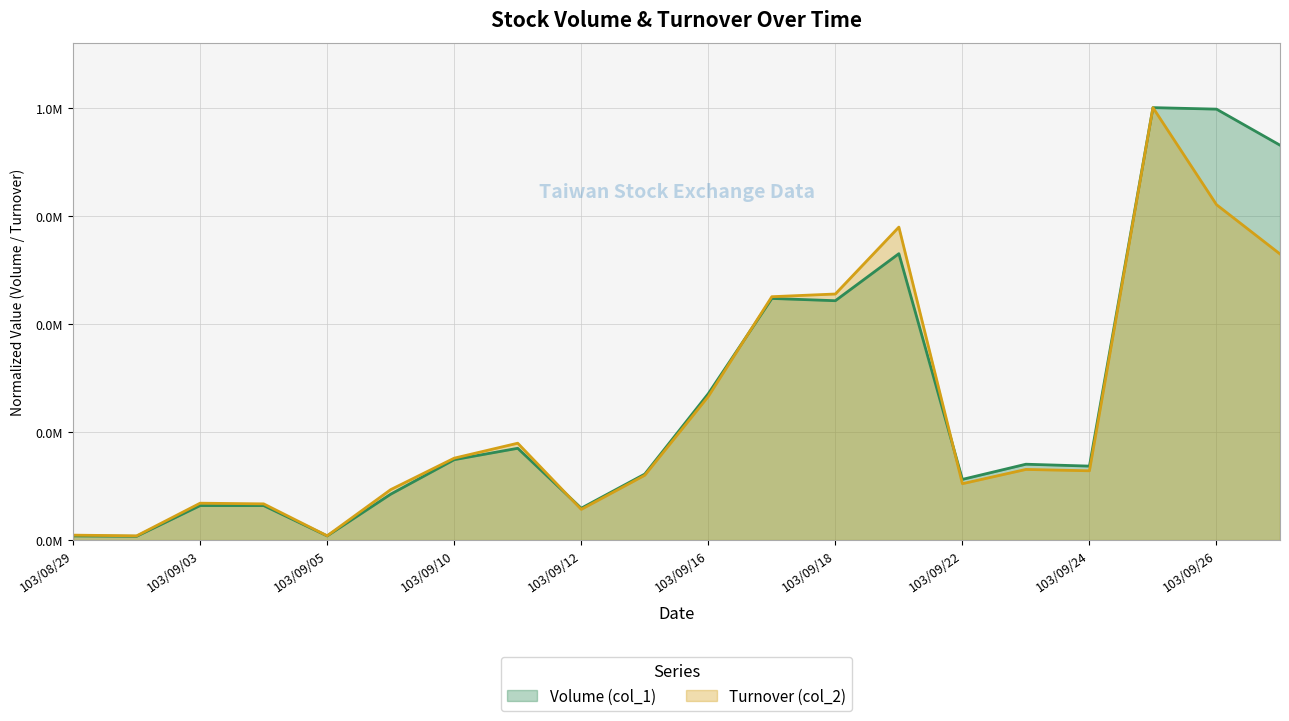

After their last crossing, which series has the higher values: Volume (col_1) or Turnover (col_2)?

Volume (col_1)